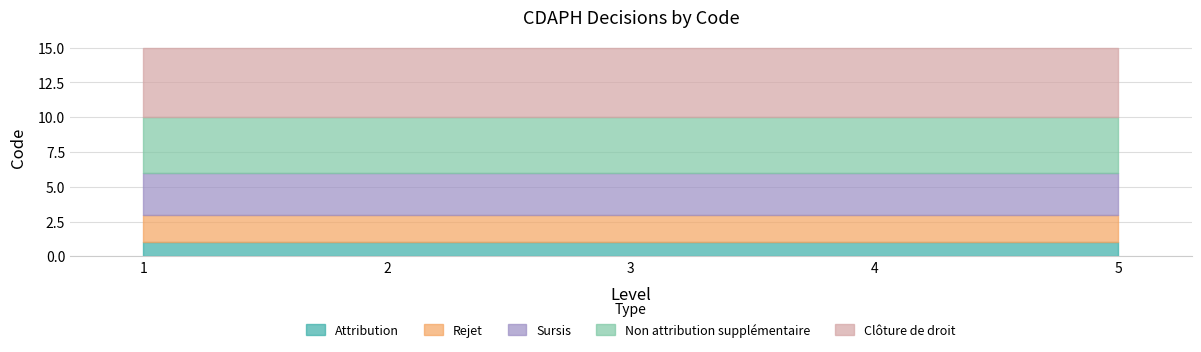

What is the value of the Clôture de droit point at the 1st from the left?

5